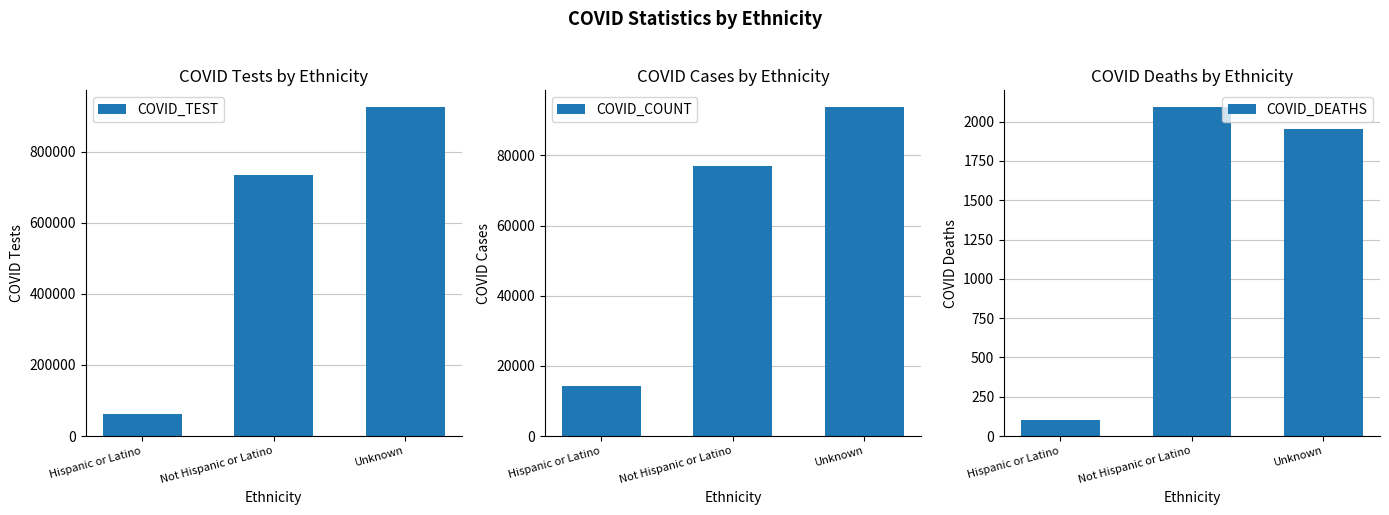

Between Hispanic or Latino and Unknown, which series saw the biggest shift?

COVID_TEST